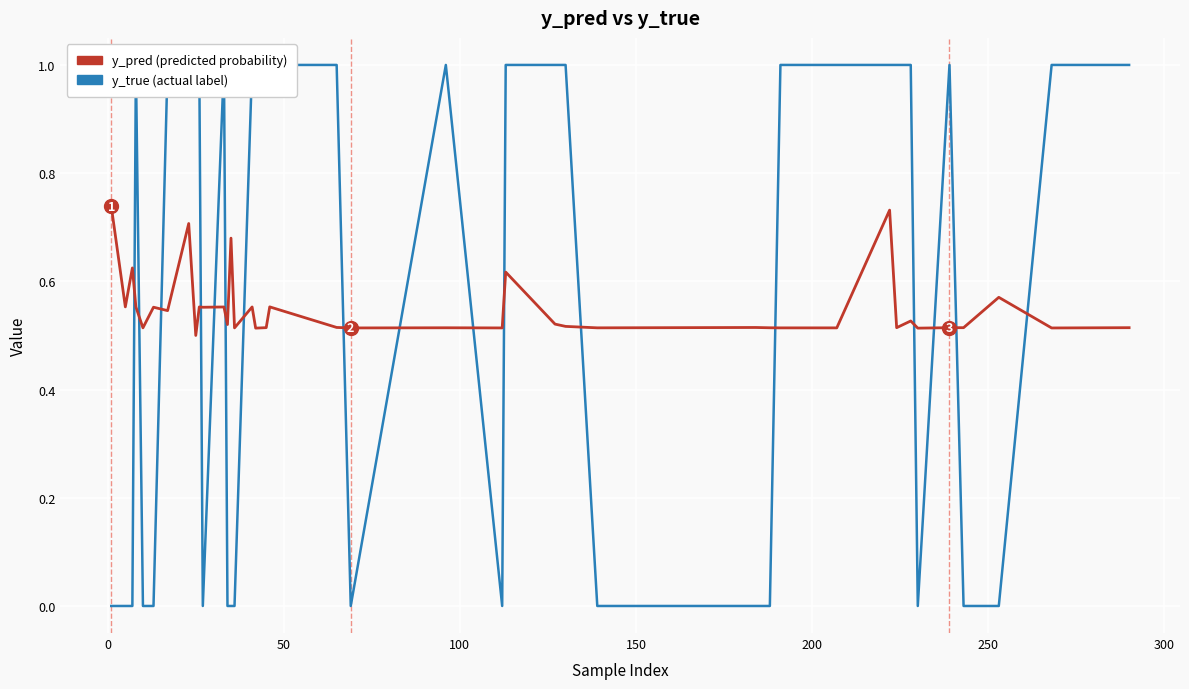

Which series has the largest total across all categories?

y_true